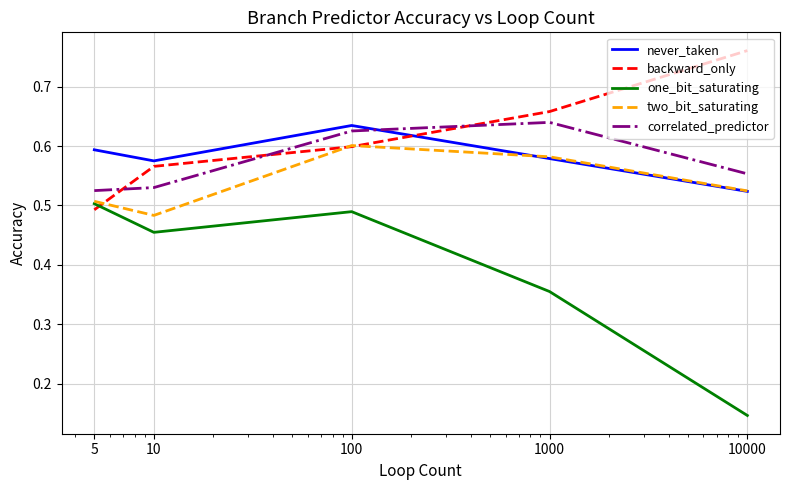

True or false: two_bit_saturating and correlated_predictor cross at least once.

False